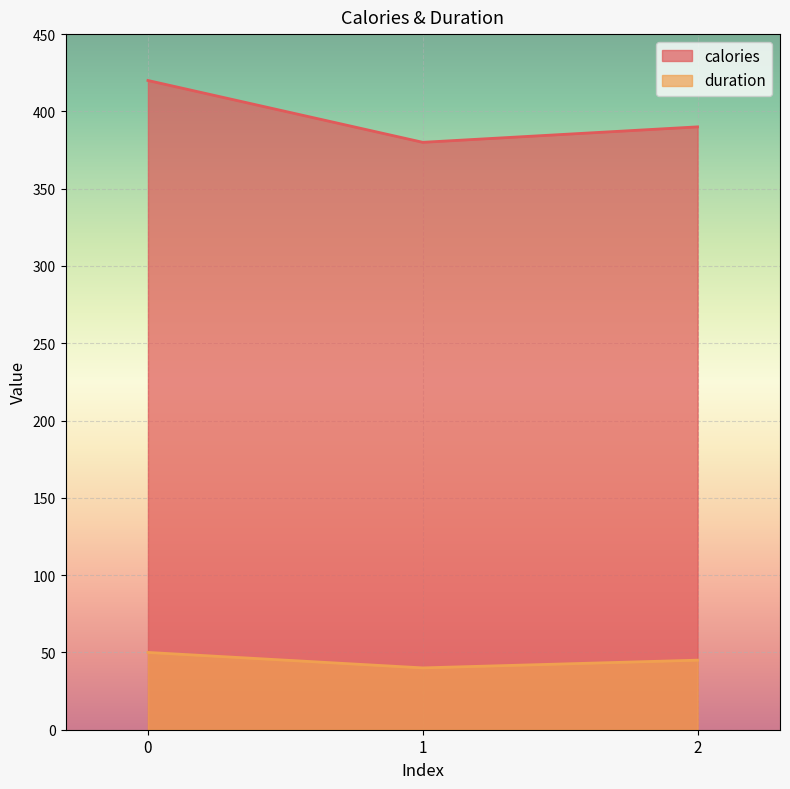

What is the total value across all series at 1?

420